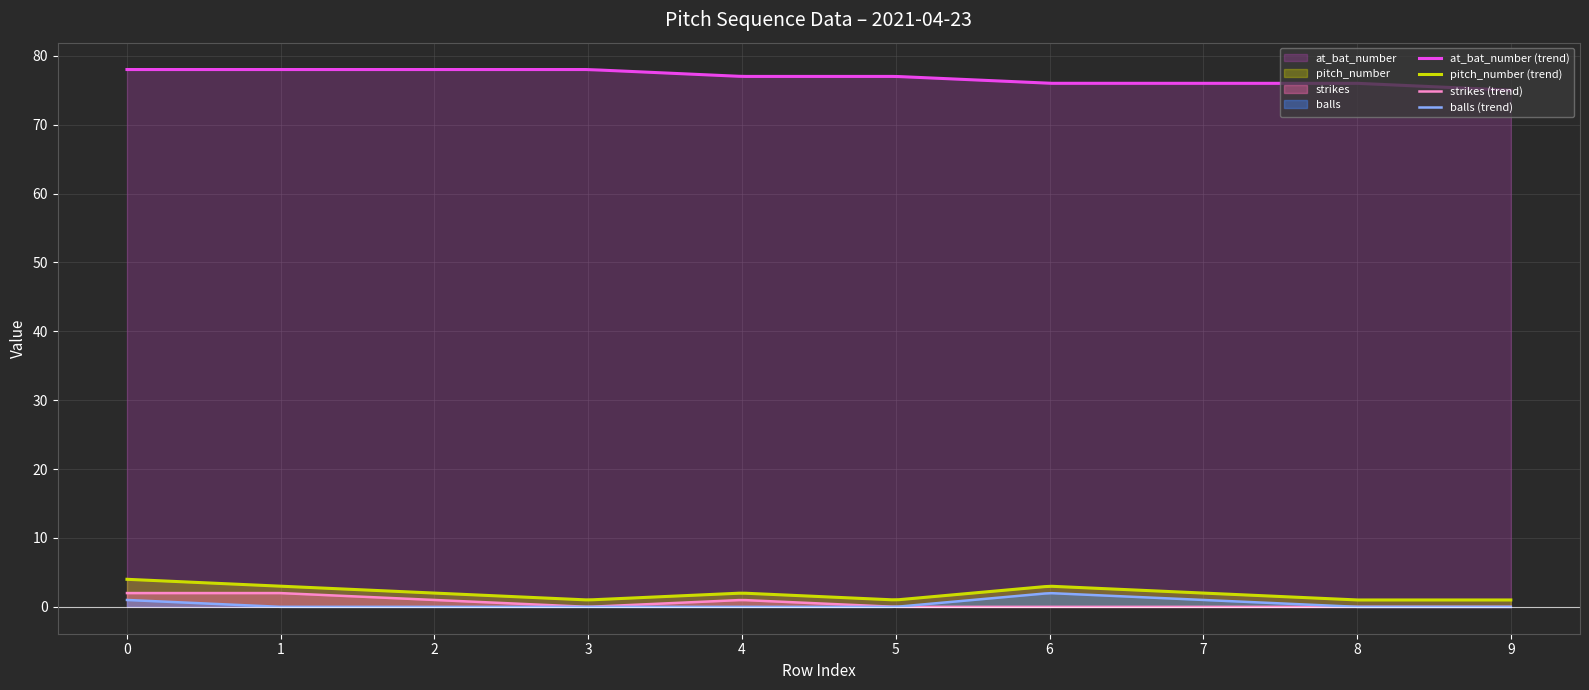

True or false: strikes and pitch_number intersect in this chart.

False